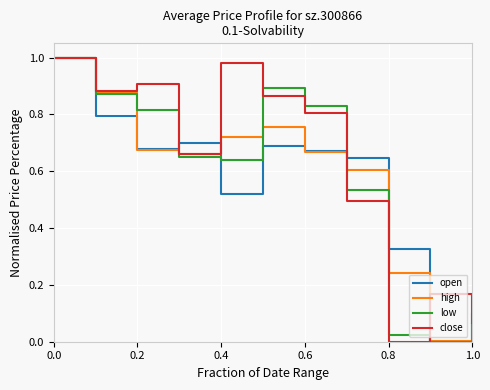

Which series has the largest total across all categories?

close